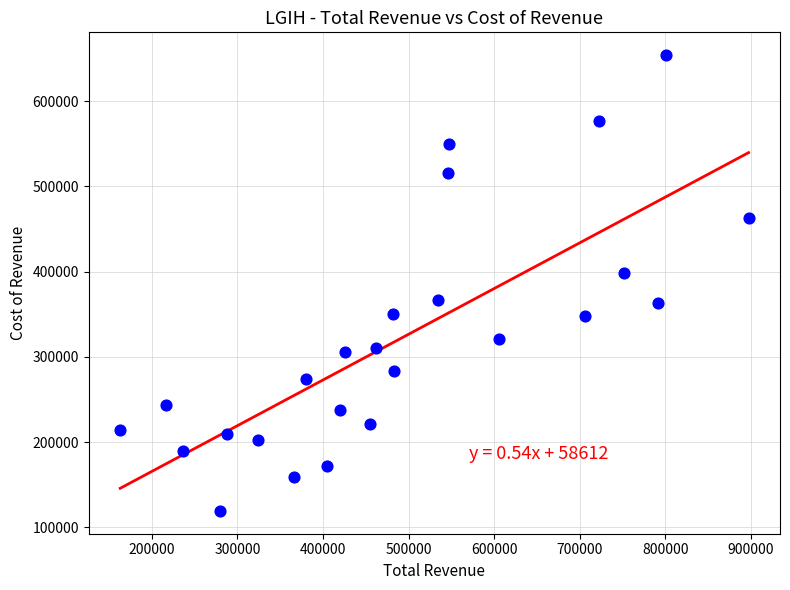

What is the range of X values (max minus min)?

734500